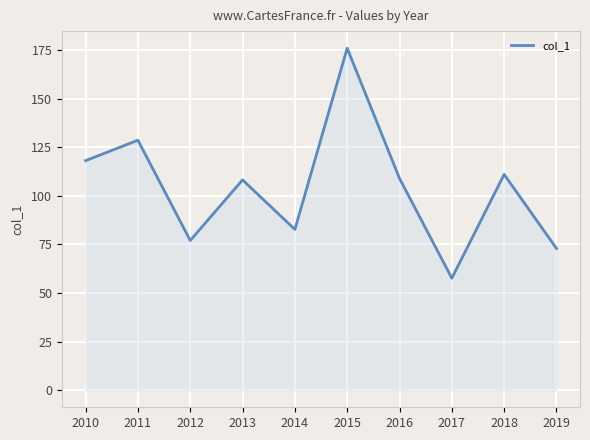

What is the change in value from 2010 to 2011?

+10.5